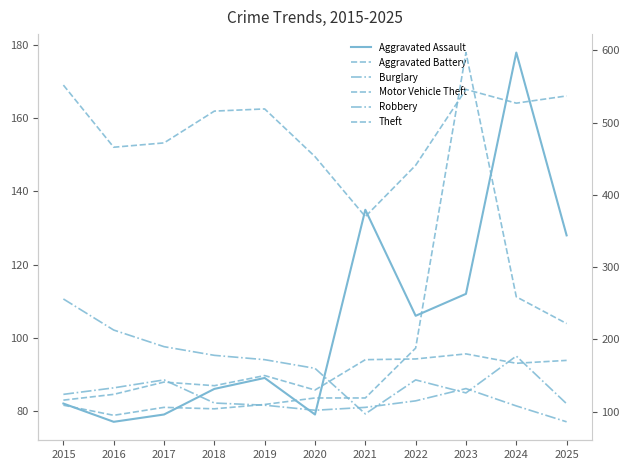

How many lines are shown in the chart?

6